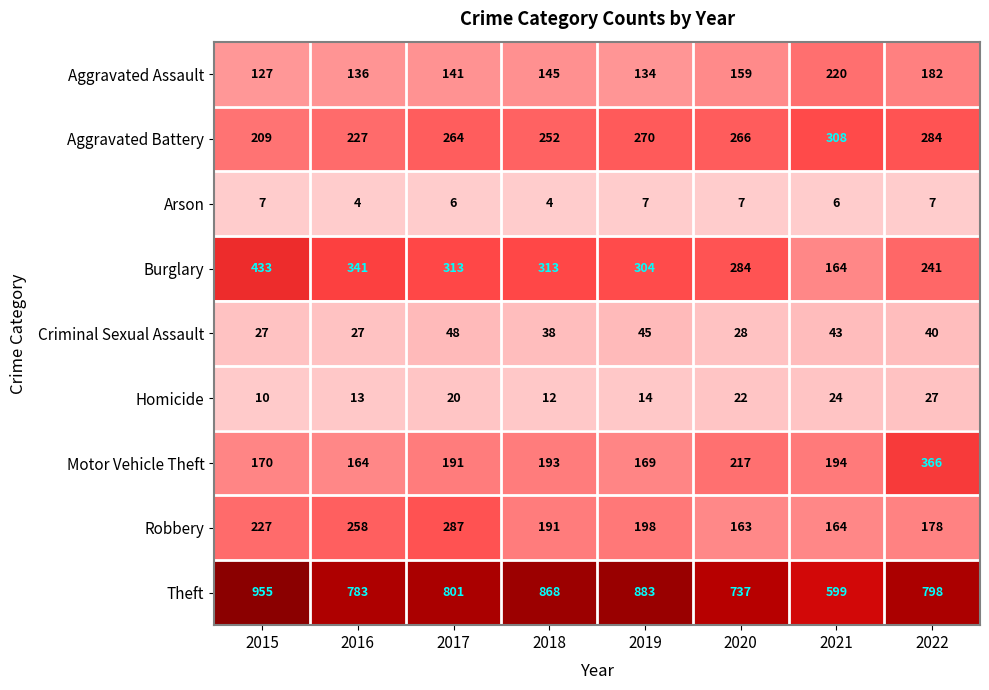

At how many categories does at least one series exceed 381?

8